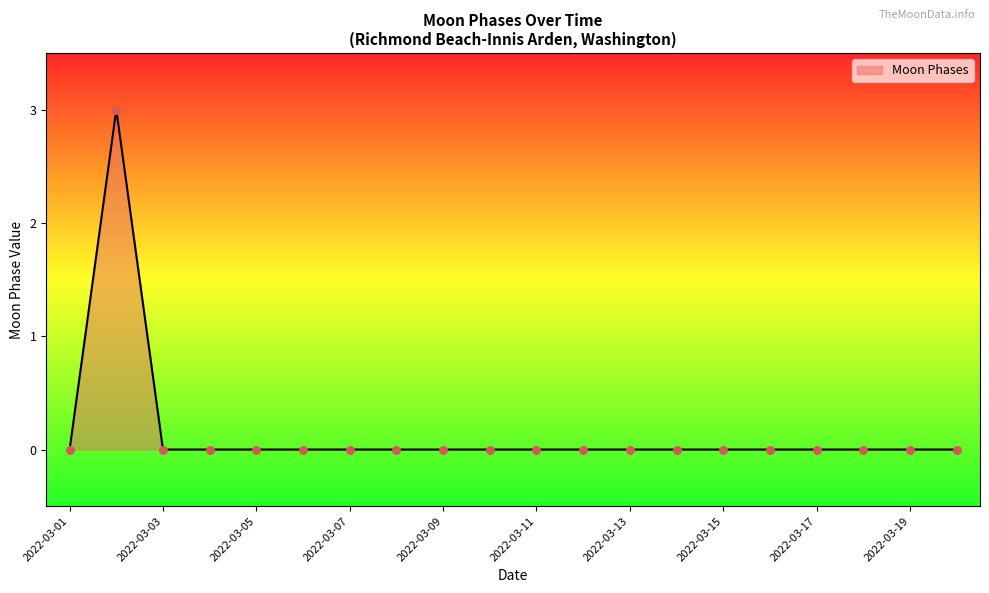

What is the greatest value displayed?

3